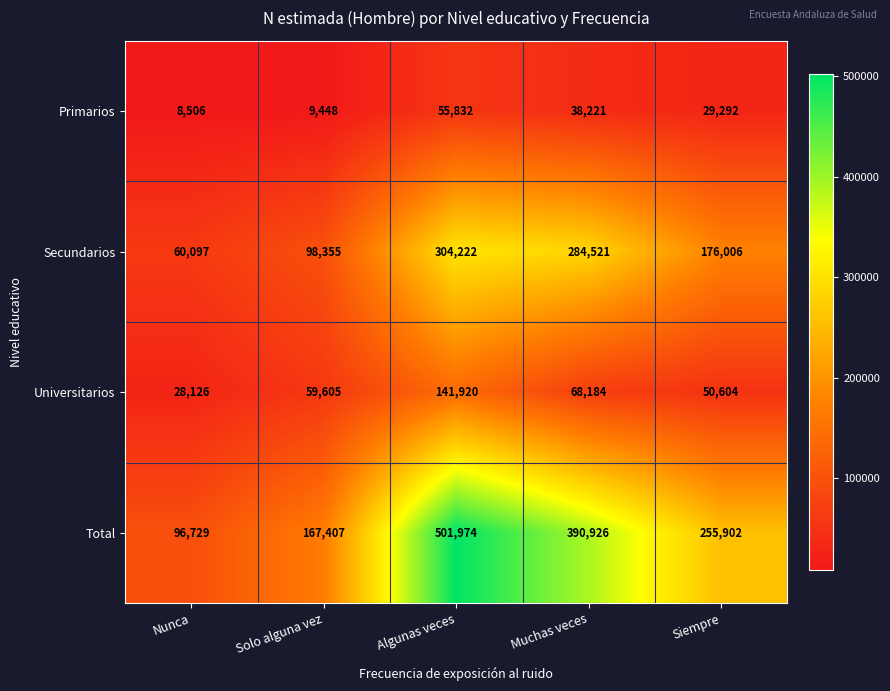

The value of Primarios at Muchas veces is 10316. True or false?

False